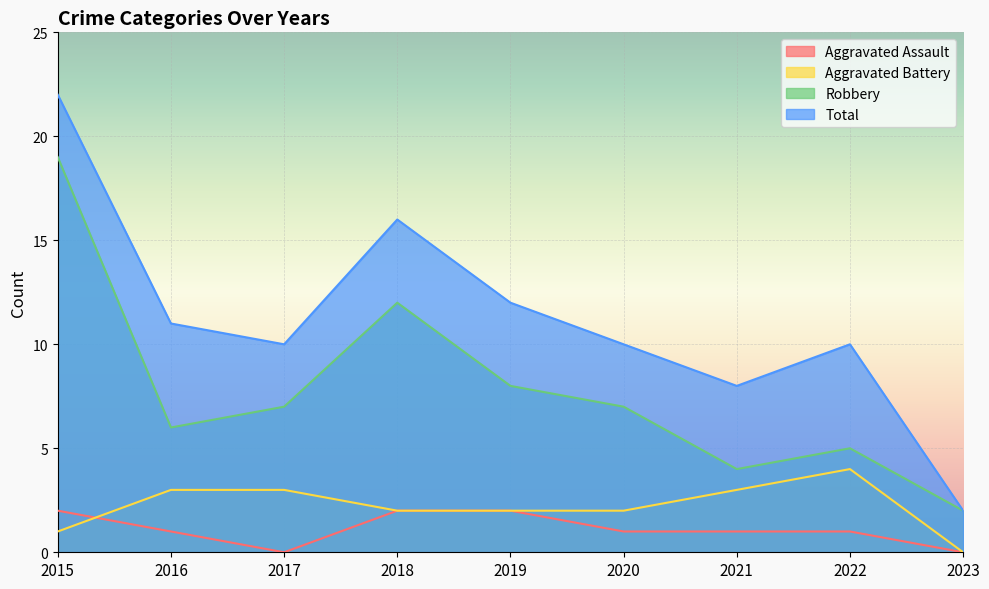

What is the sum of all Total values?

101